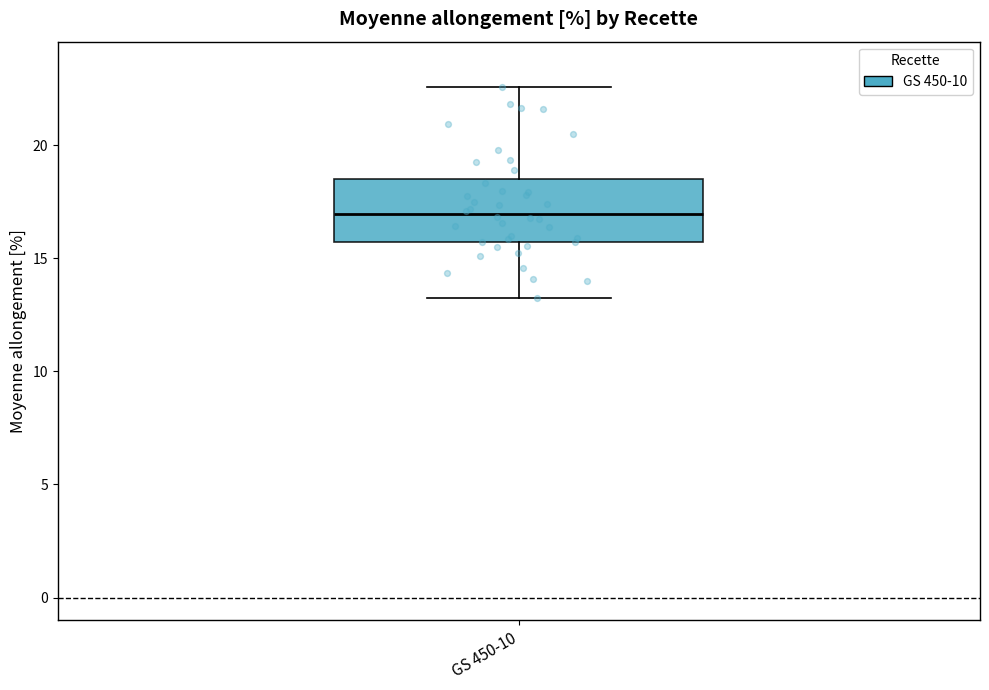

Transcribe this box plot: give where the median line is, the range the box spans, and where the two whiskers end, as read against the y-axis. The values are not printed on the chart, so give them approximately, as read against the axis.

median 17.0, box 15.5 to 18.5, whiskers 13.5 to 22.5